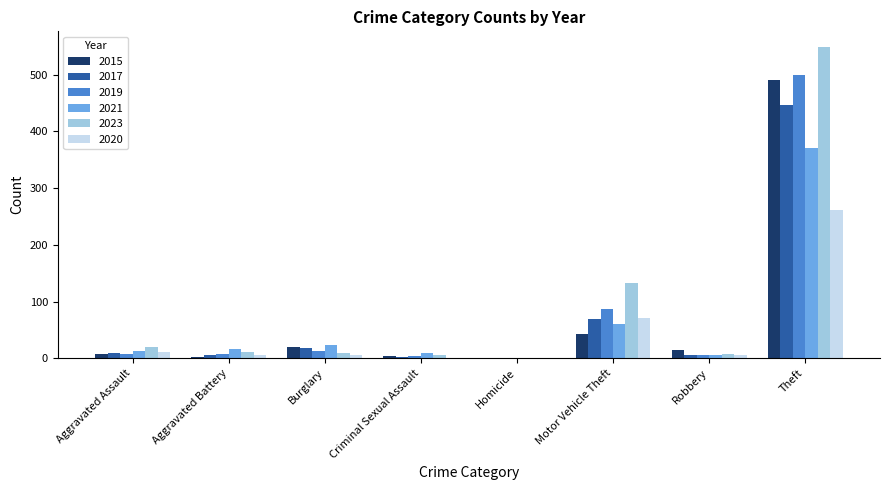

Where is 2015 nearest to the value 246?

Motor Vehicle Theft